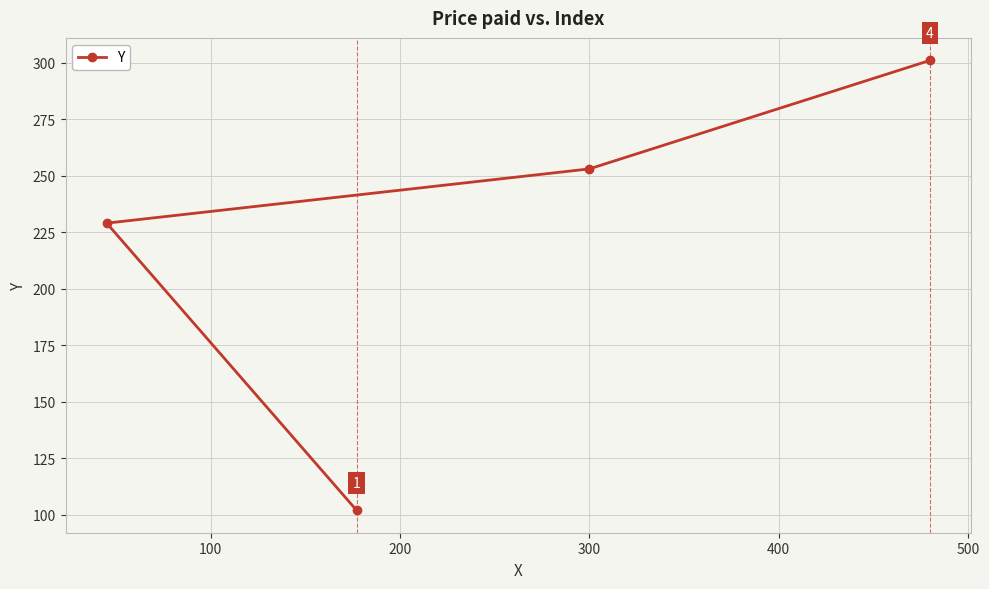

What is the value of the 3rd point from the left?

253